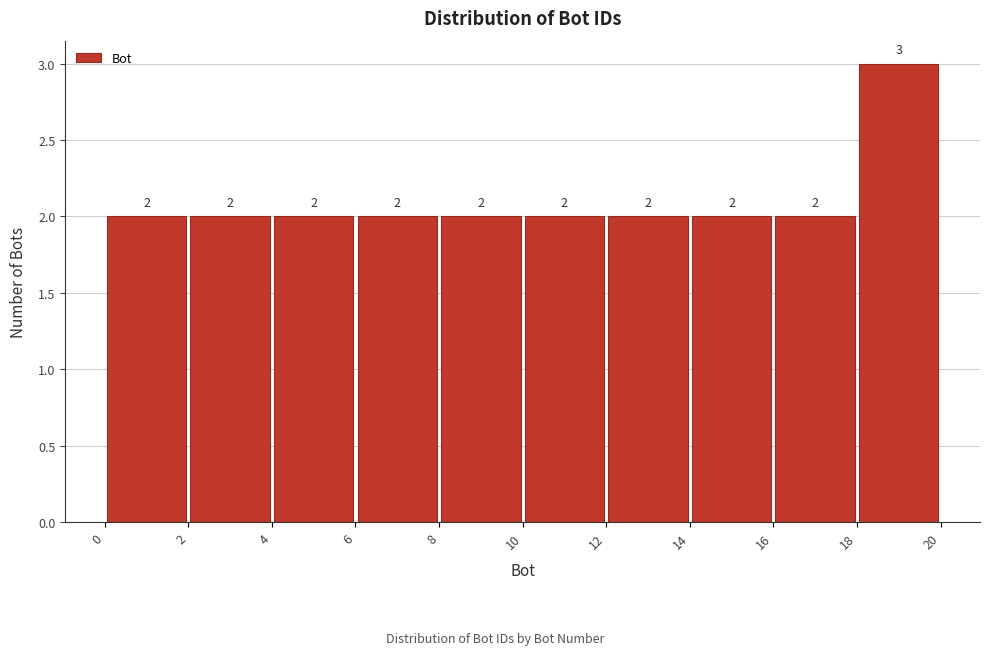

Which range on the x-axis has the tallest bar?

18 to 20